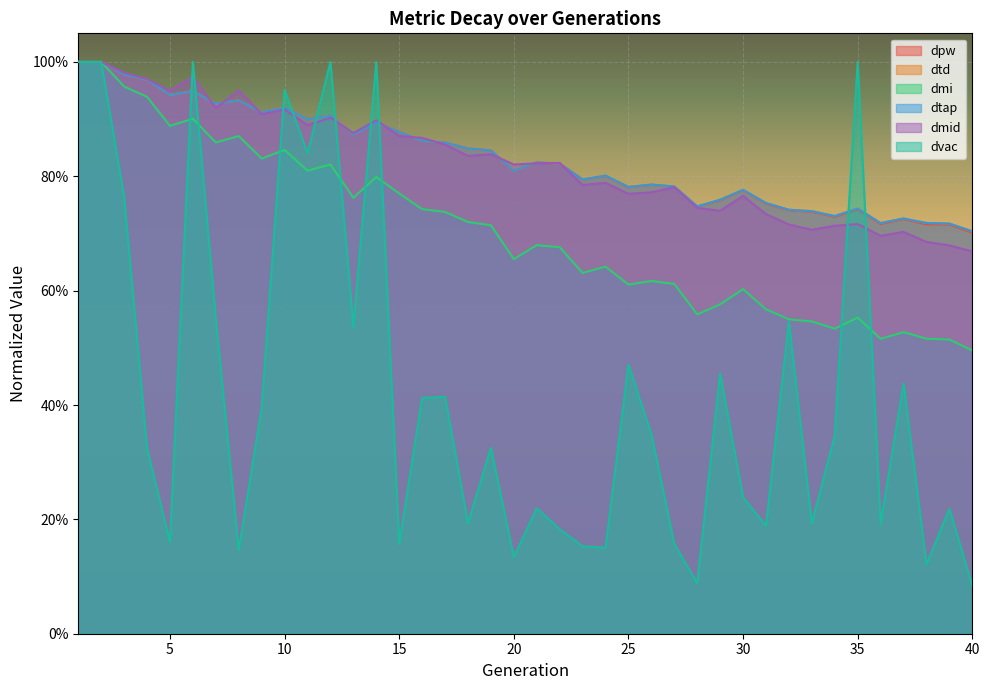

Which series has the largest range (max minus min)?

dvac